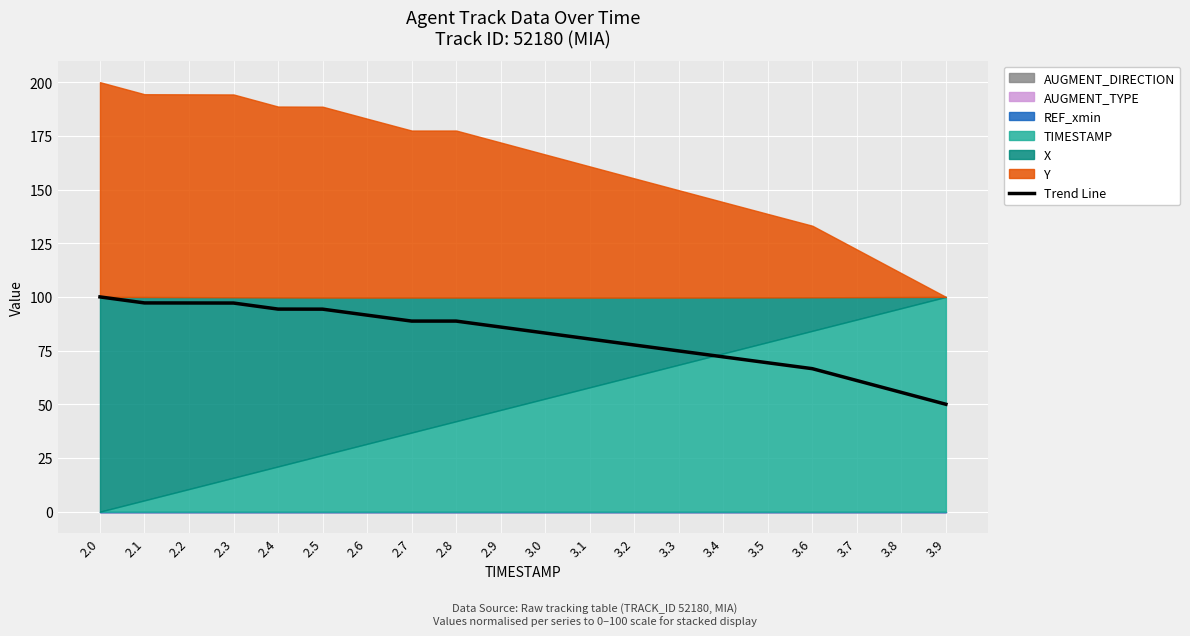

How many values exceed 85?

10